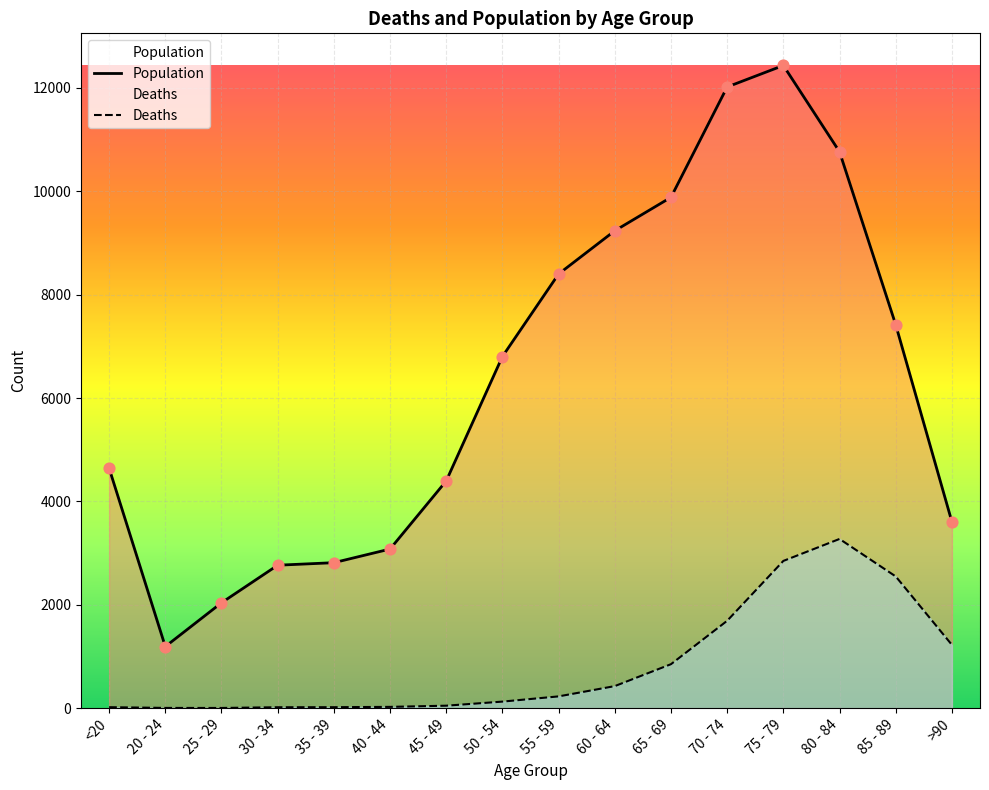

What is the total value across all series at 70 - 74?

13708